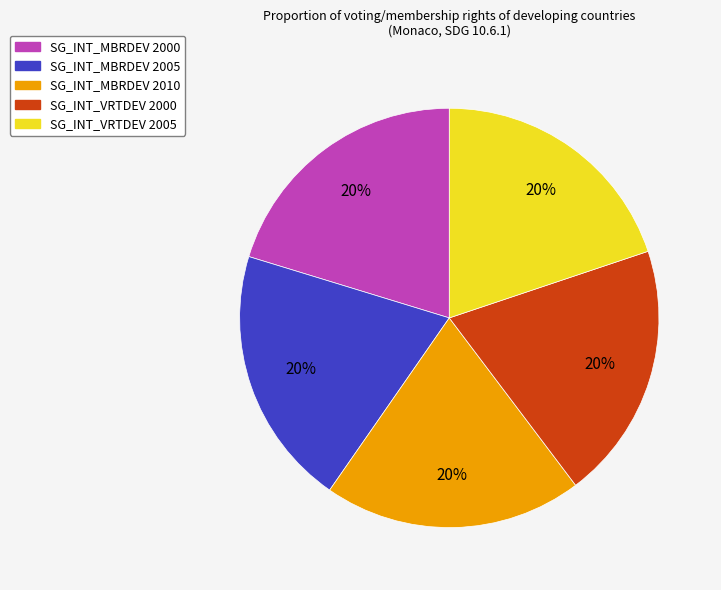

Does any single category account for the majority?

No